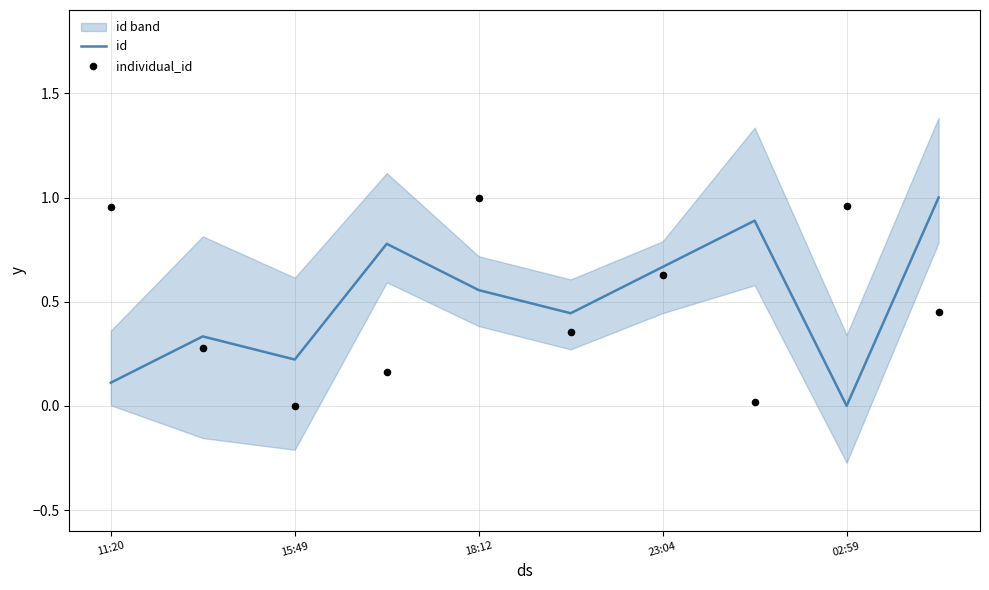

Is it true that id equals 0.3 at 02:59?

False